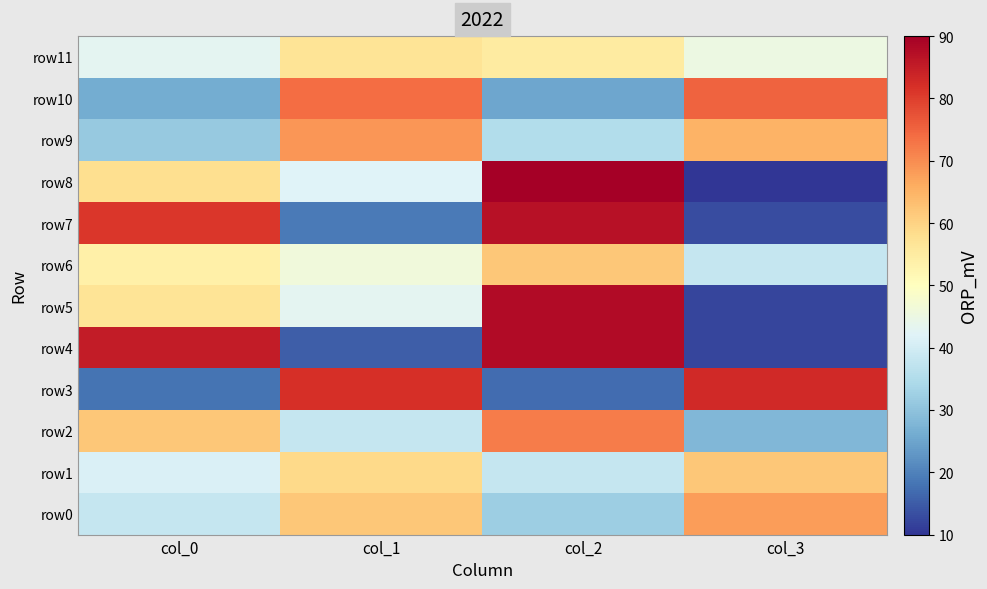

What is the difference between the highest and lowest values at col_0?

67